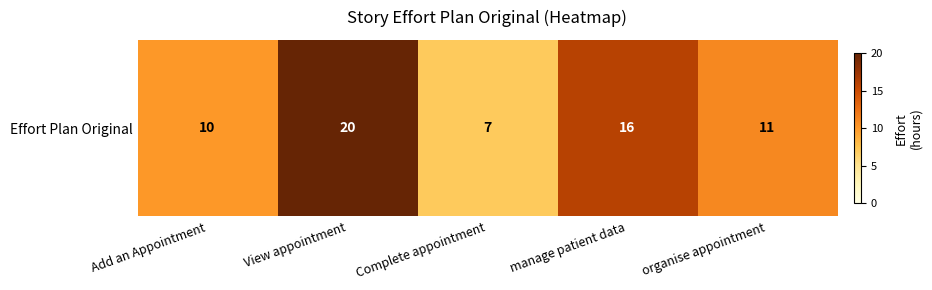

True or false: the data shows 20 at View appointment.

True